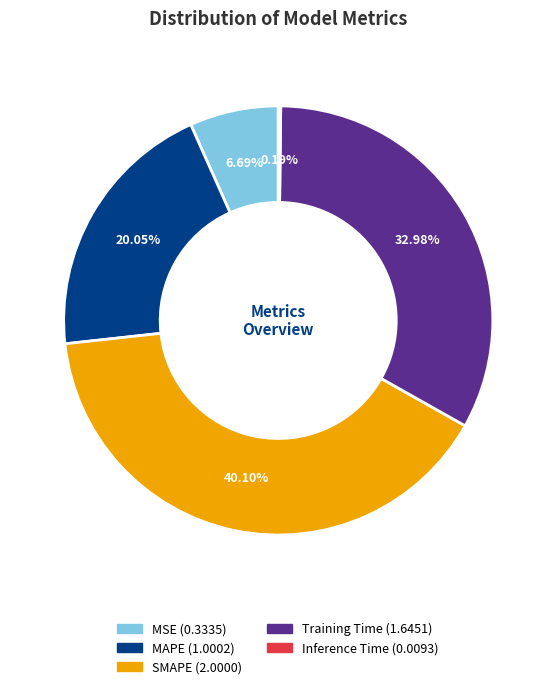

Combined, do MSE and SMAPE account for over 50%?

No